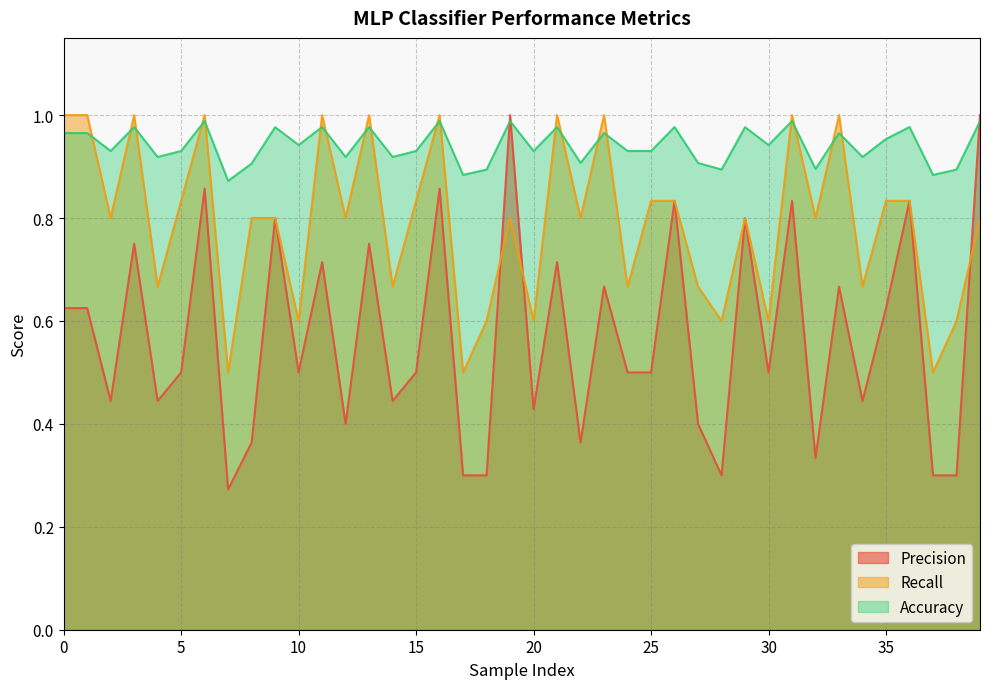

At which category is the sum across all series the highest?

6